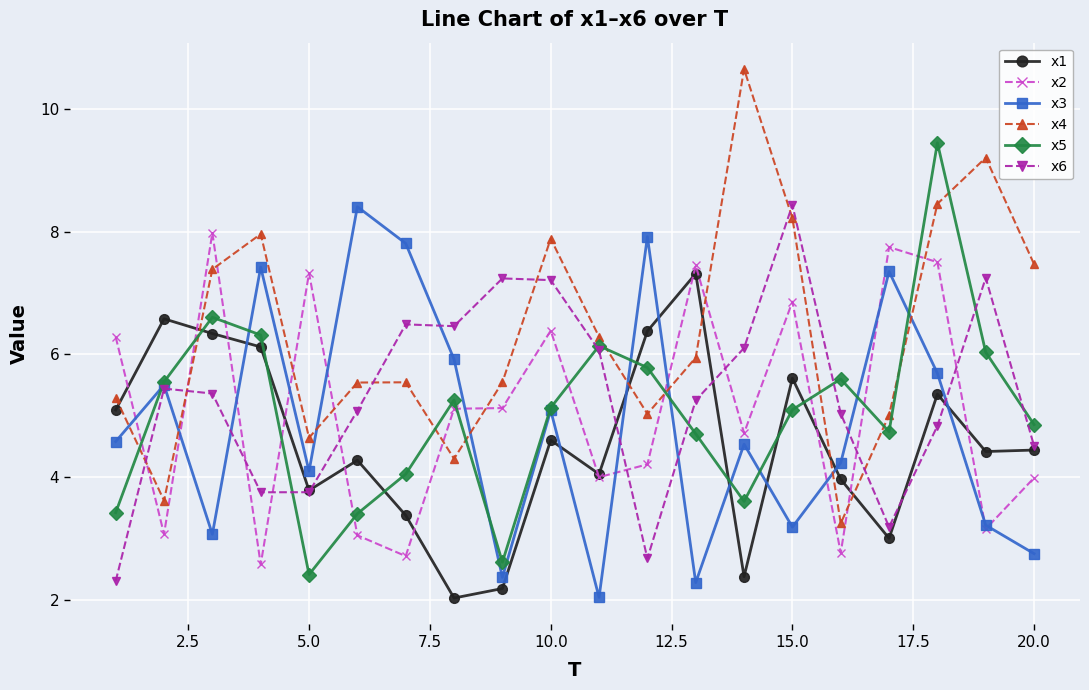

Does the chart have visible grid lines?

Yes